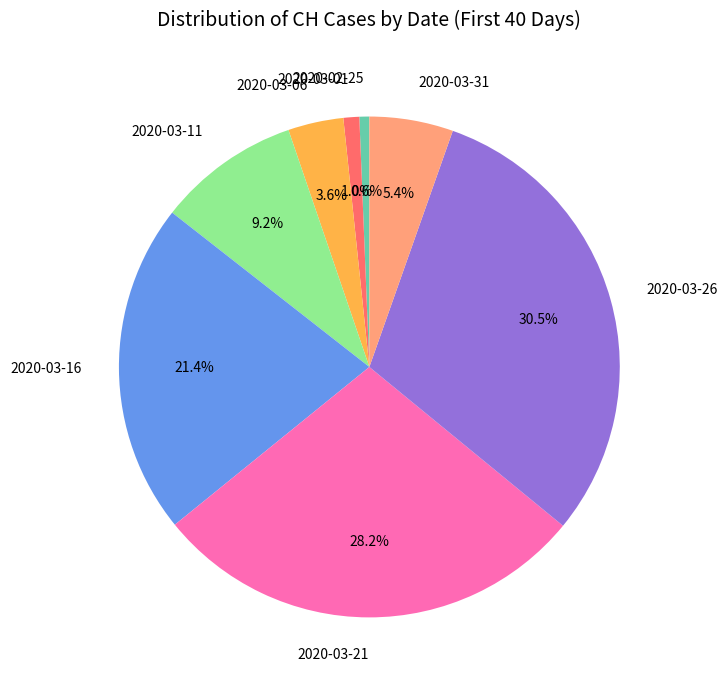

Between 2020-03-16 and 2020-03-11, which is larger?

2020-03-16